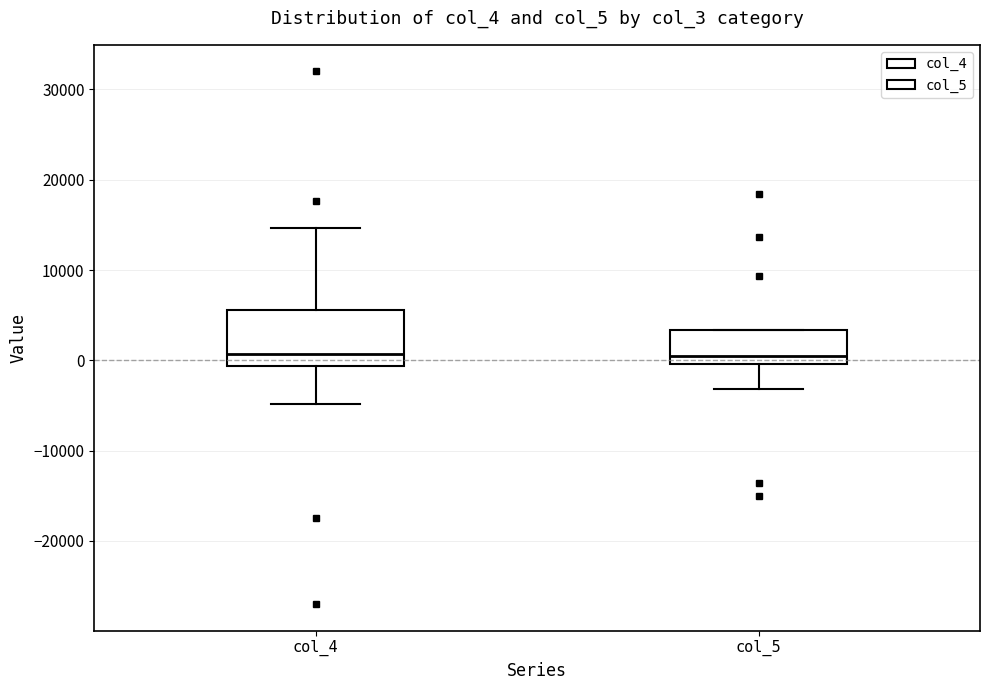

Where is the upper edge of the box for col_5 on the y-axis? The values are not printed on the chart, so give them approximately, as read against the axis.

3000